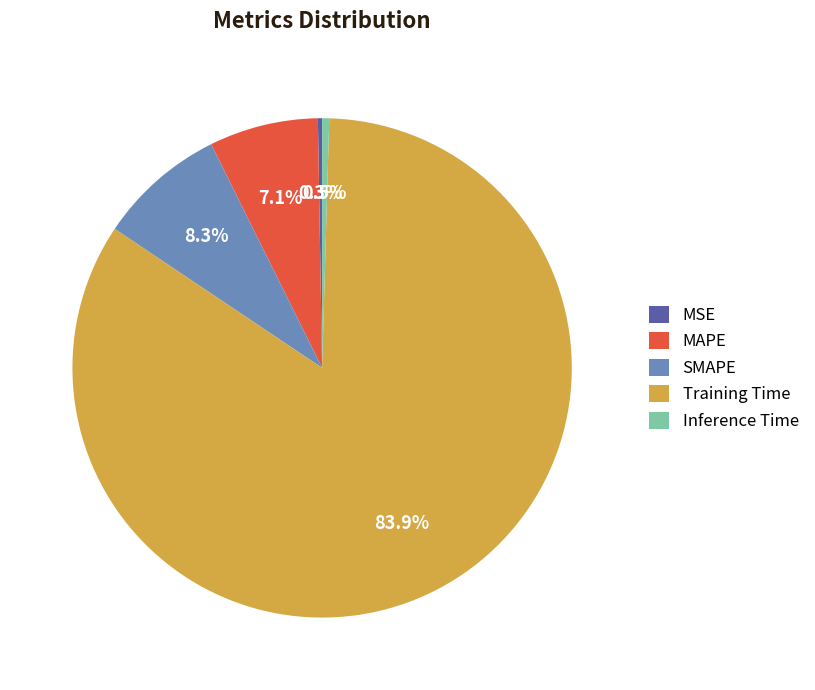

What percentage is NOT represented by SMAPE?

91.7%